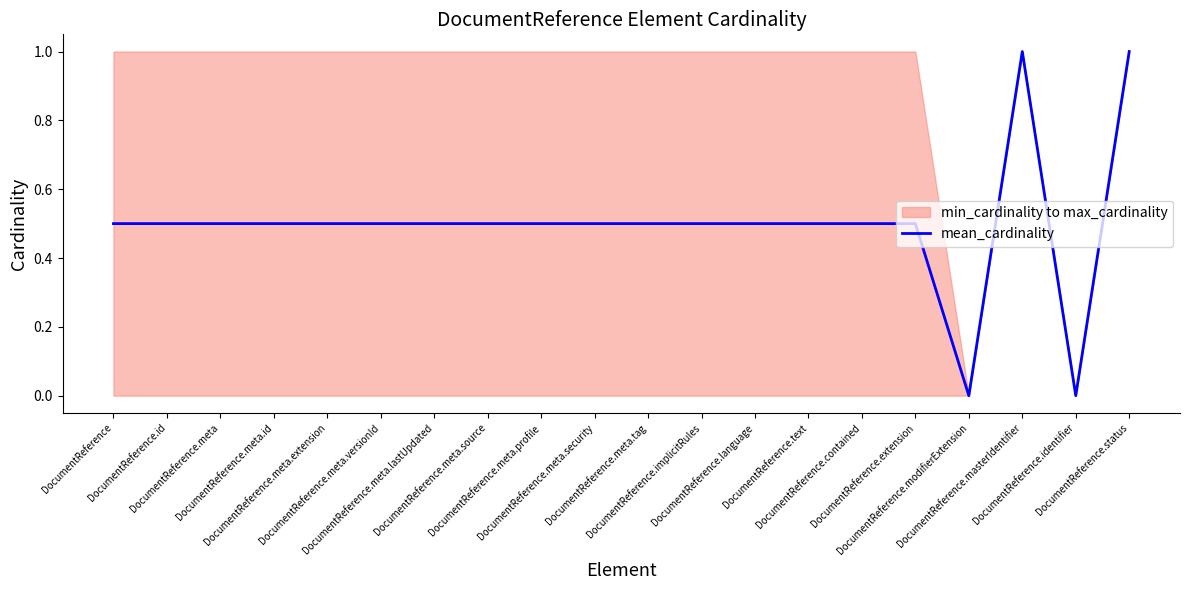

Is it true that the value at DocumentReference.implicitRules is 0.5?

True